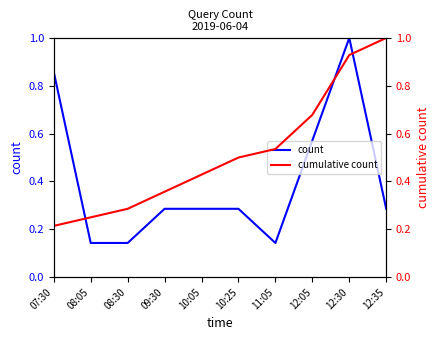

True or false: count and cumulative count intersect in this chart.

True